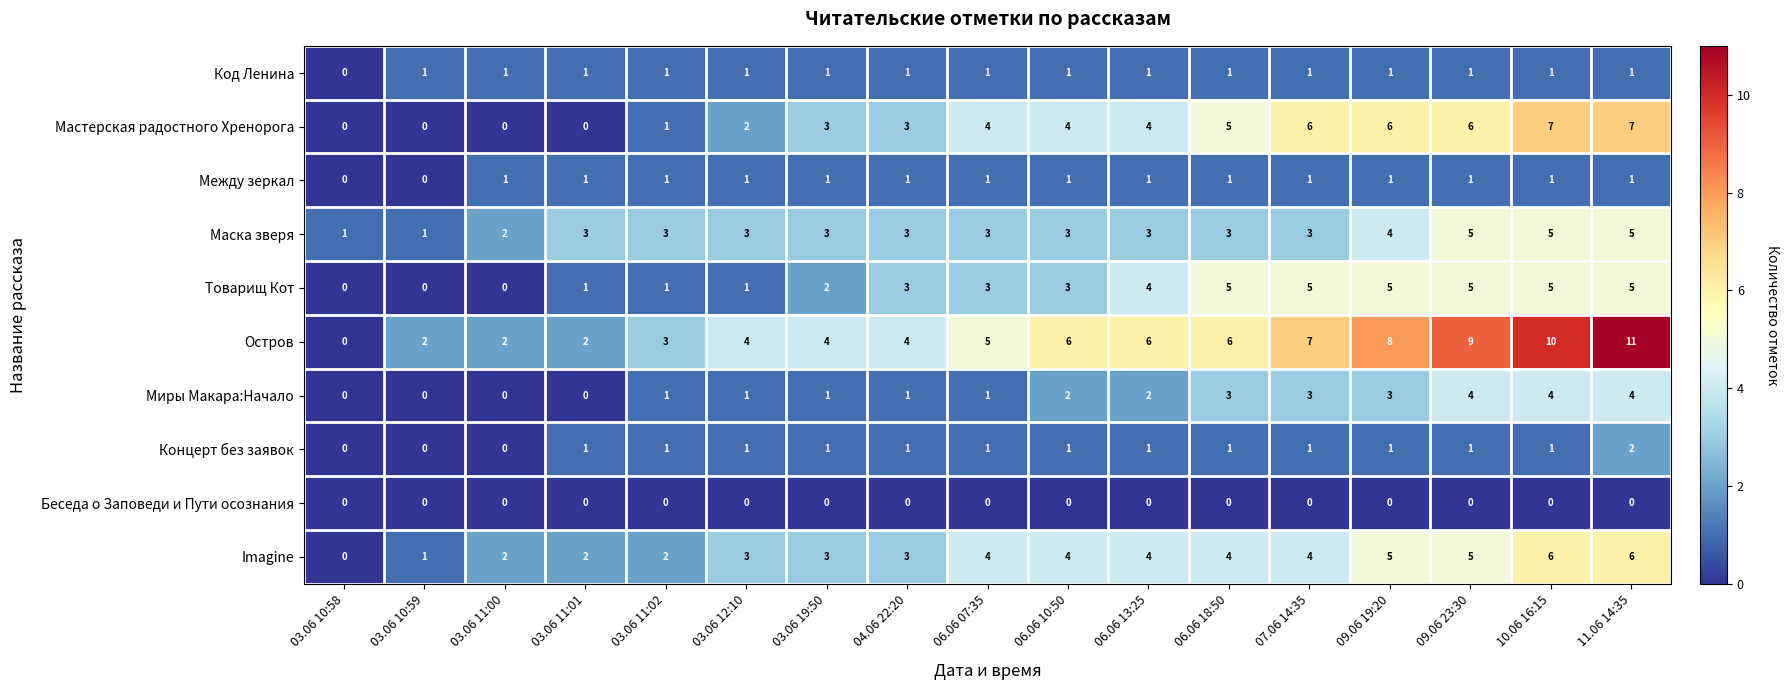

At which category is the sum across all series the highest?

11.06 14:35